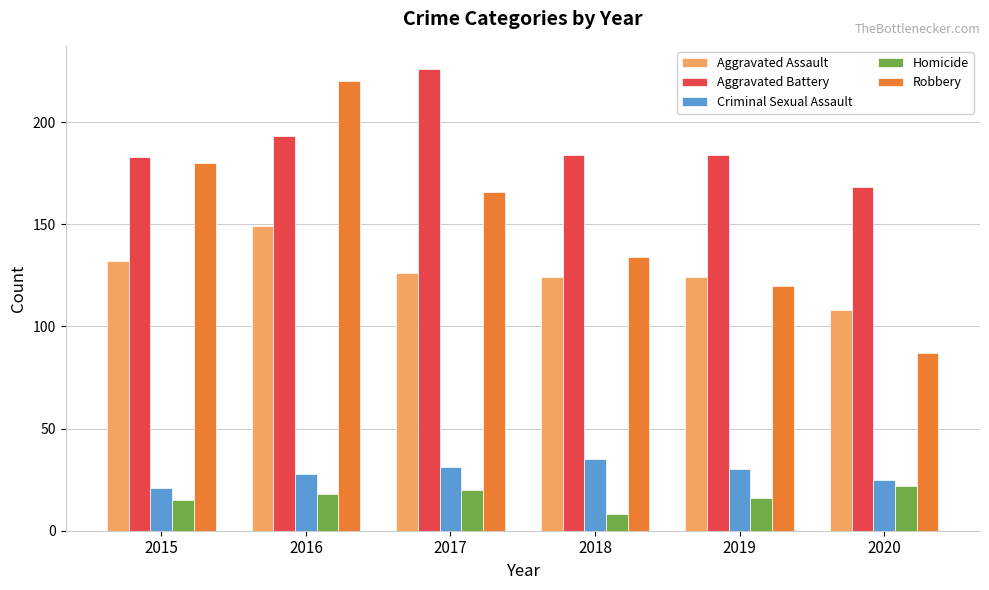

At which category does the chart reach its peak across all series?

2017